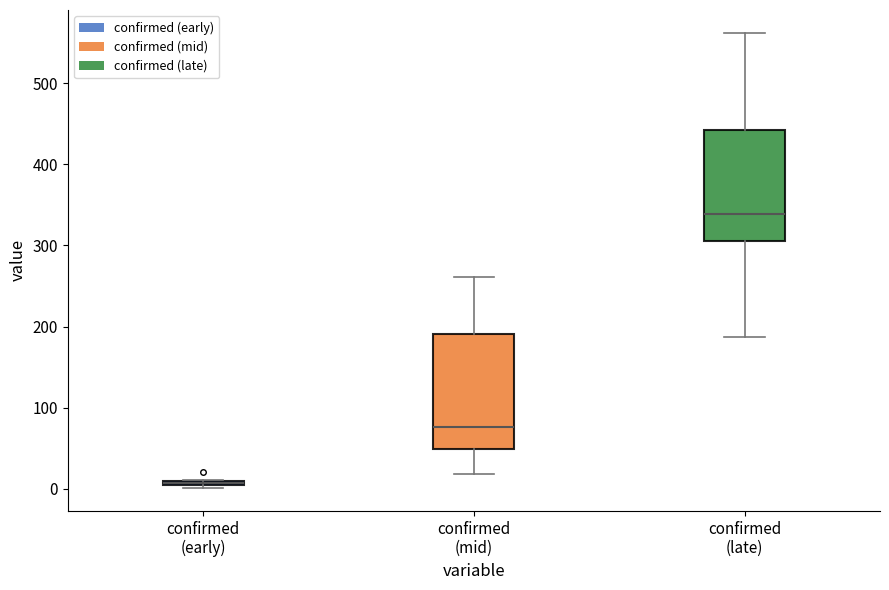

Which box has the lowest median line?

confirmed (early)